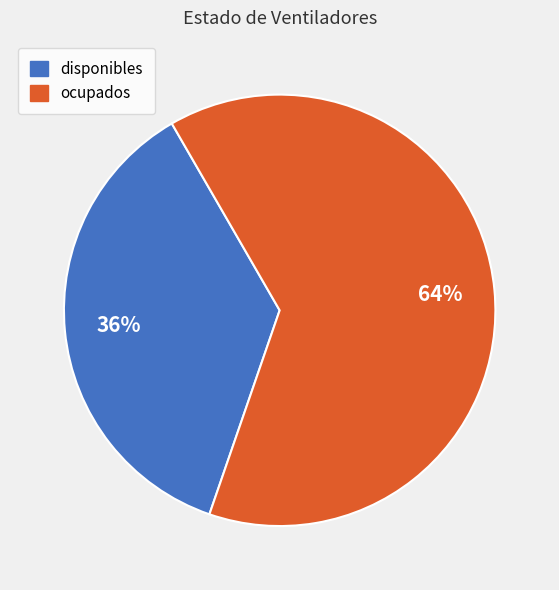

How many slices are in this pie chart?

2